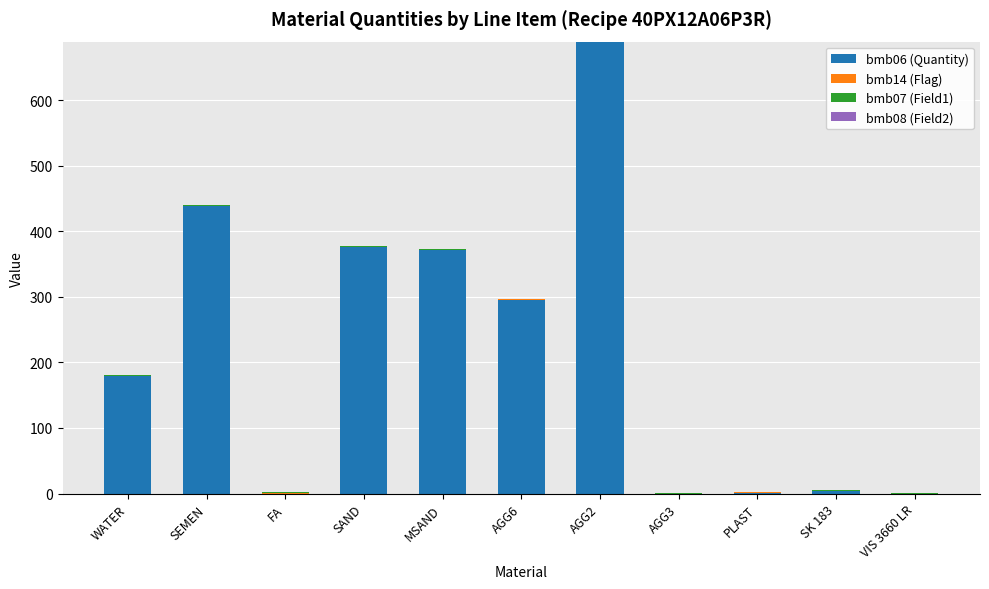

Is it true that bmb06 (Quantity) equals 90.3 at SEMEN?

False